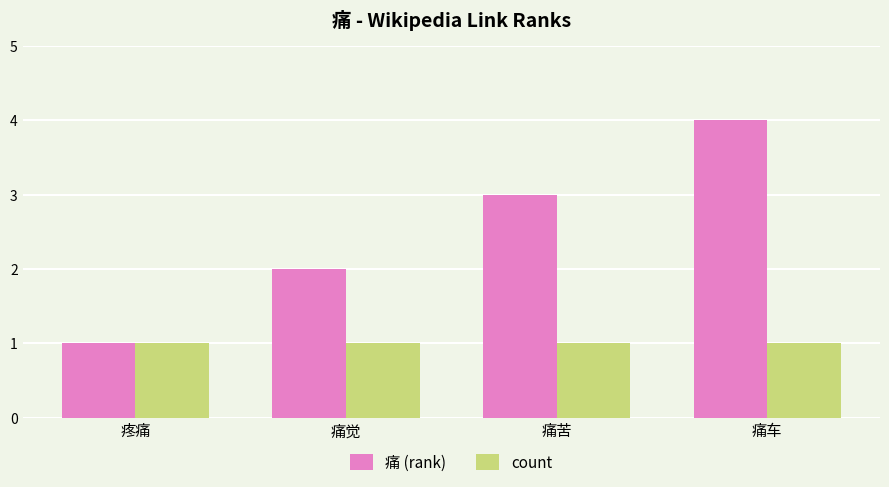

Which series has the largest total across all categories?

痛 (rank)